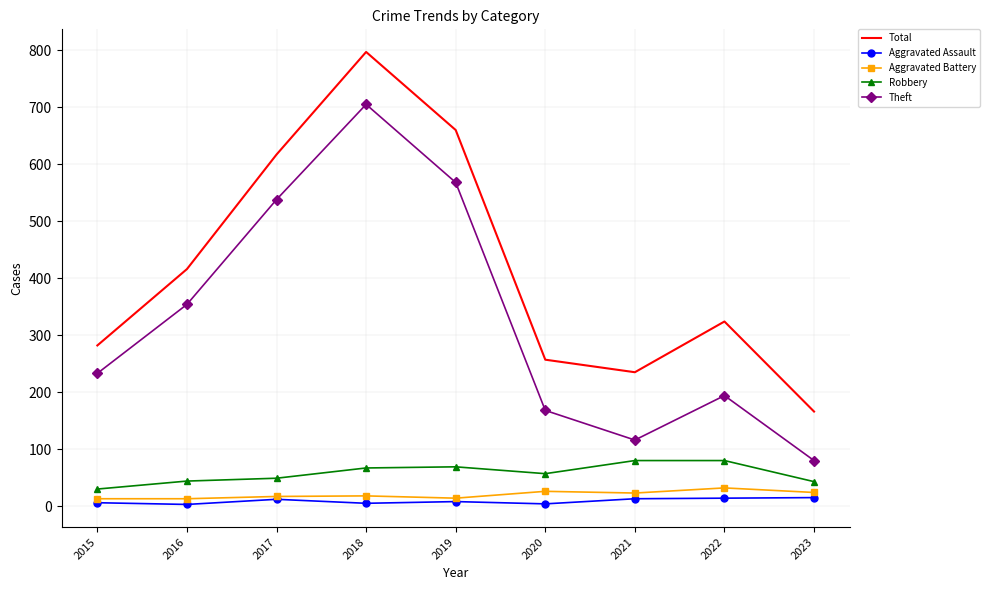

At which label does Robbery first exceed 57?

2018